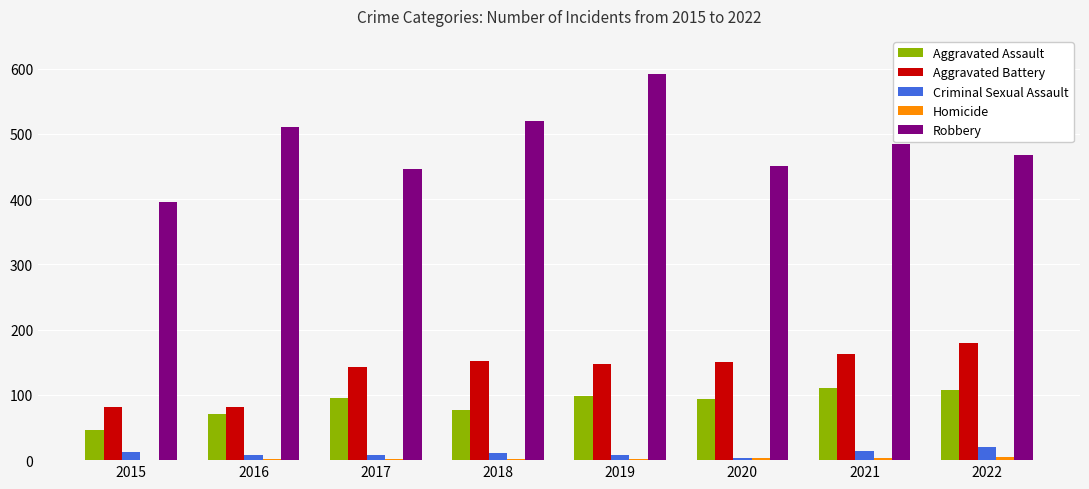

At which label is Robbery closest to 493?

2021